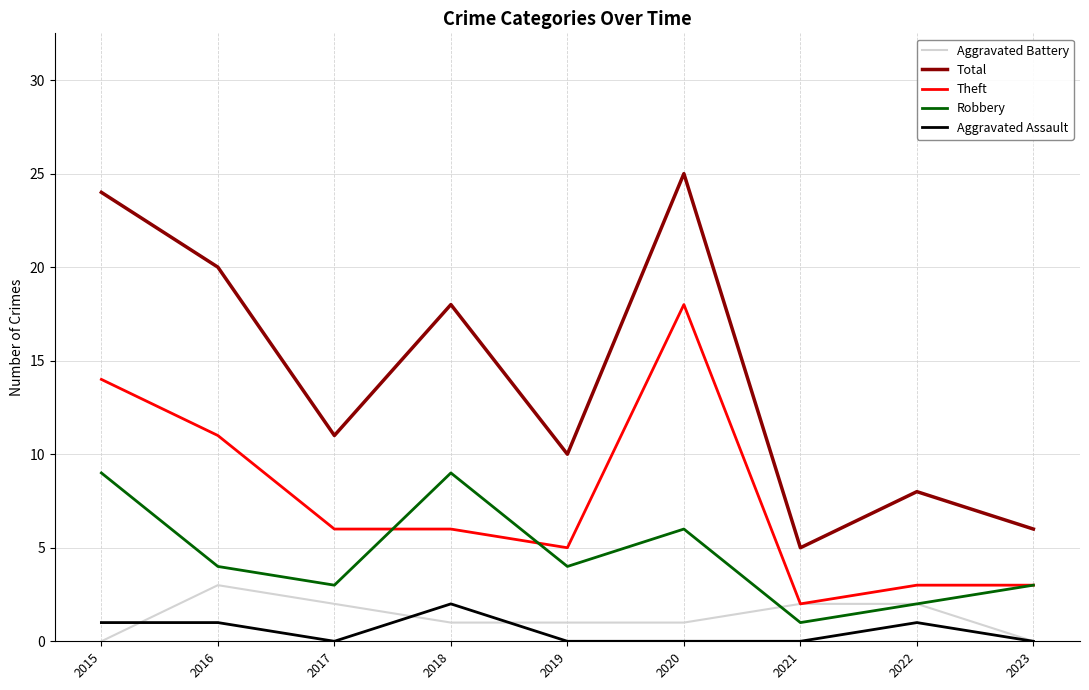

Reading left to right, what are all the values shown in this chart?

Aggravated Battery: 2015=0	2016=3	2017=2	2018=1	2019=1	2020=1	2021=2	2022=2	2023=0
Total: 2015=24	2016=20	2017=11	2018=18	2019=10	2020=25	2021=5	2022=8	2023=6
Theft: 2015=14	2016=11	2017=6	2018=6	2019=5	2020=18	2021=2	2022=3	2023=3
Robbery: 2015=9	2016=4	2017=3	2018=9	2019=4	2020=6	2021=1	2022=2	2023=3
Aggravated Assault: 2015=1	2016=1	2017=0	2018=2	2019=0	2020=0	2021=0	2022=1	2023=0